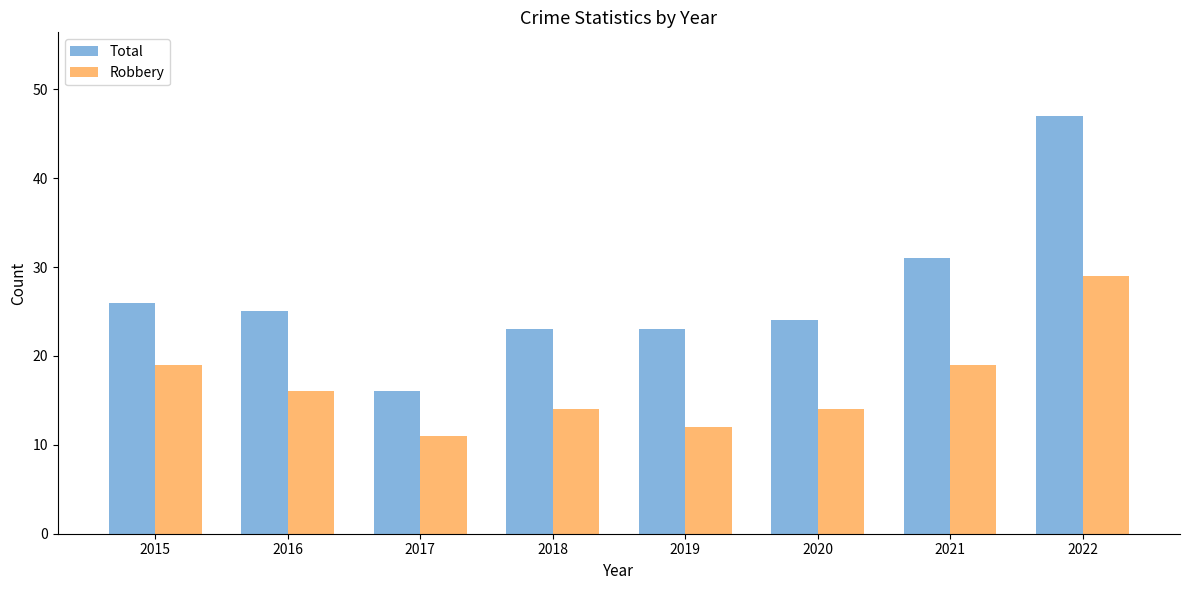

The Total series shows 10 at 2016. True or false?

False